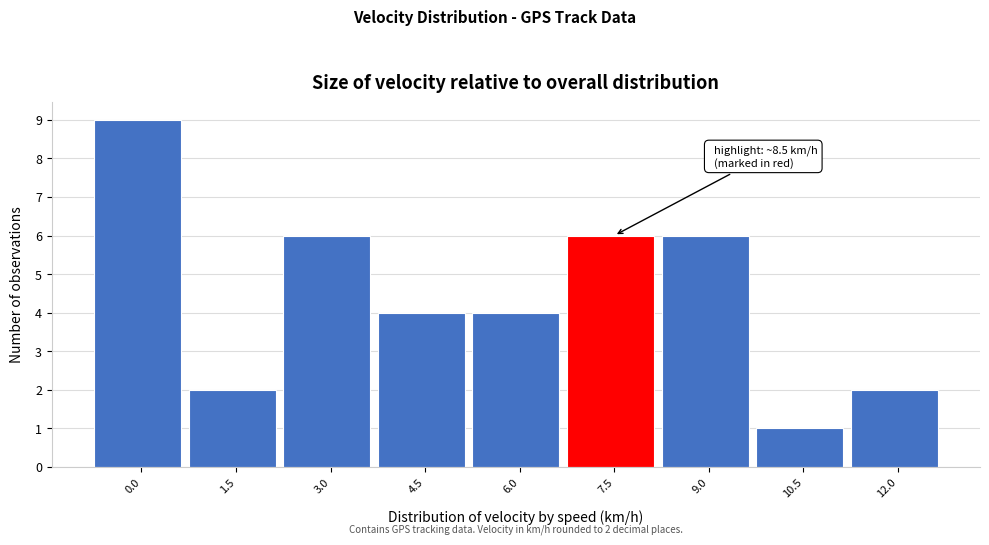

Reading right to left, transcribe all the data shown in this chart.

12.0=2	10.5=1	9.0=6	7.5=6	6.0=4	4.5=4	3.0=6	1.5=2	0.0=9